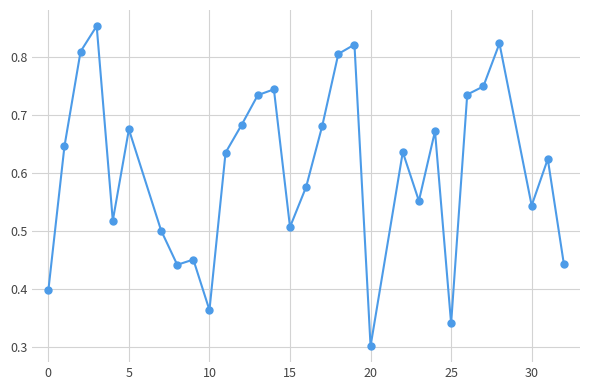

Count the values in the range 0 to 1.

30